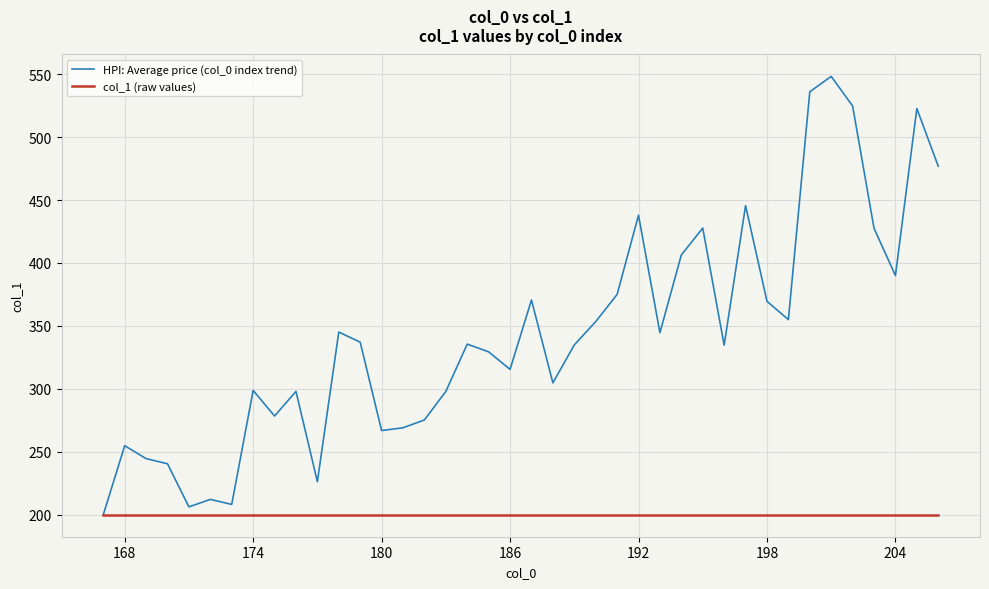

Which series has the largest total across all categories?

HPI: Average price (col_0 index trend)